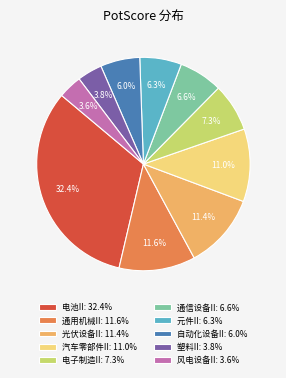

Is it true that 通用机械II is 12% of the pie?

True